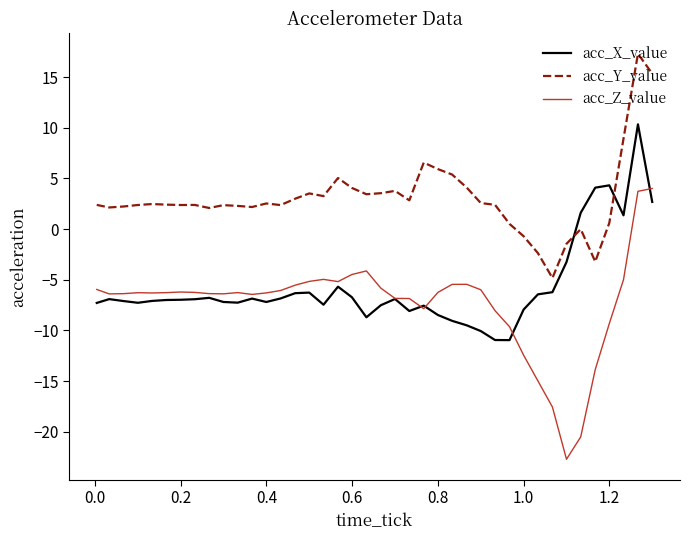

True or false: acc_X_value and acc_Y_value cross at least once.

True